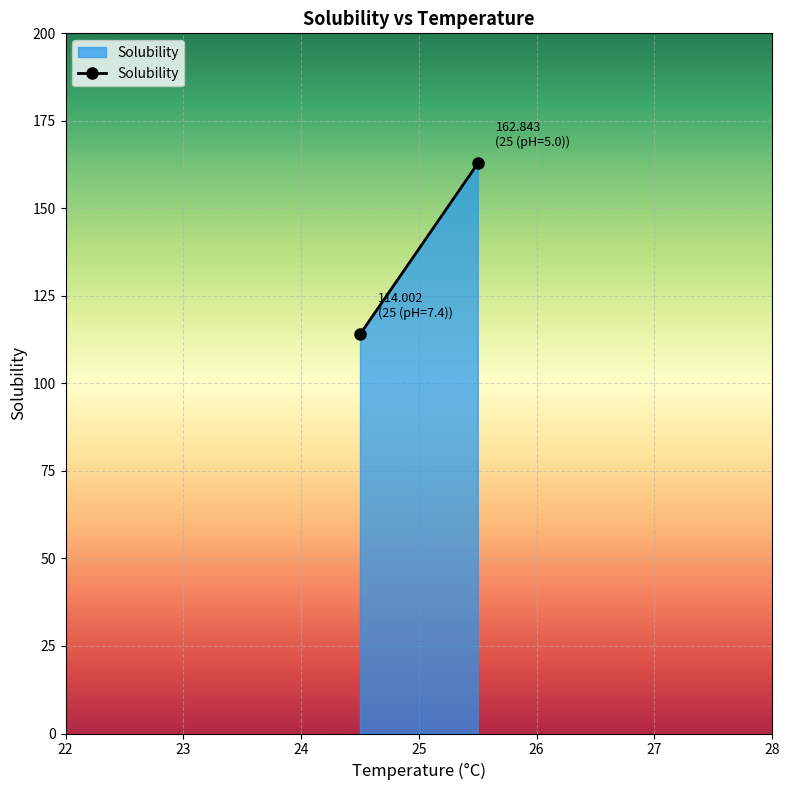

How many series are shown in this chart?

1